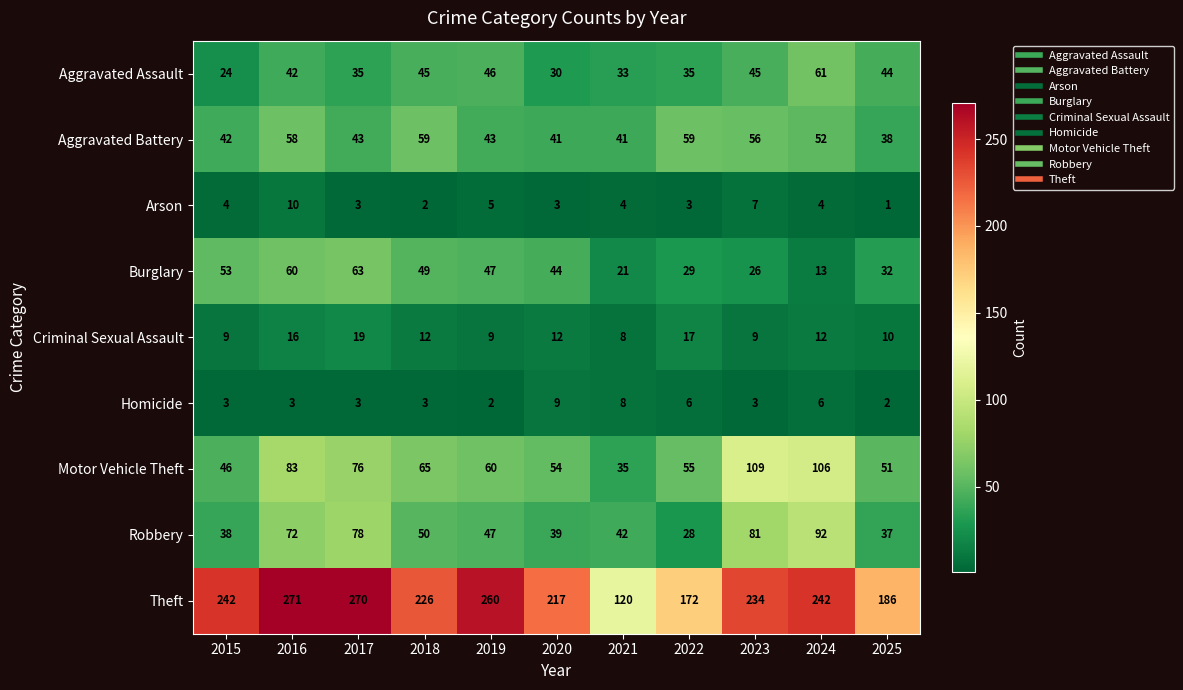

What is the difference between the second highest and minimum values in the Aggravated Assault series?

22